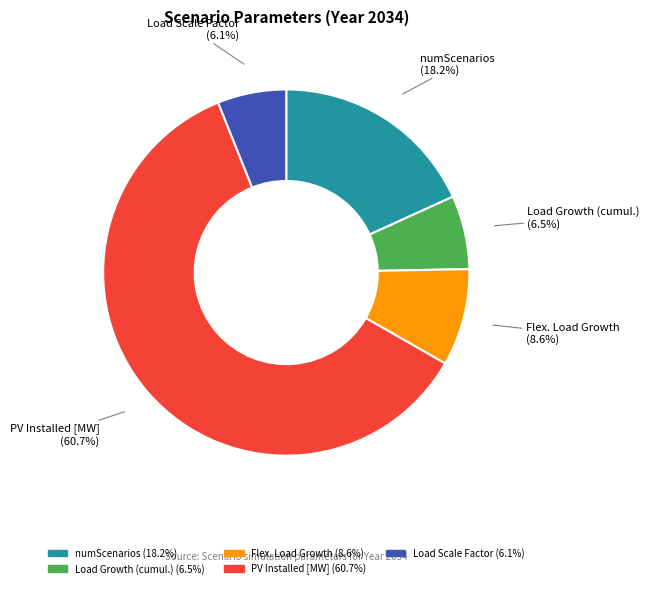

To the nearest percent, what is the difference between the largest and smallest slice percentages?

55%